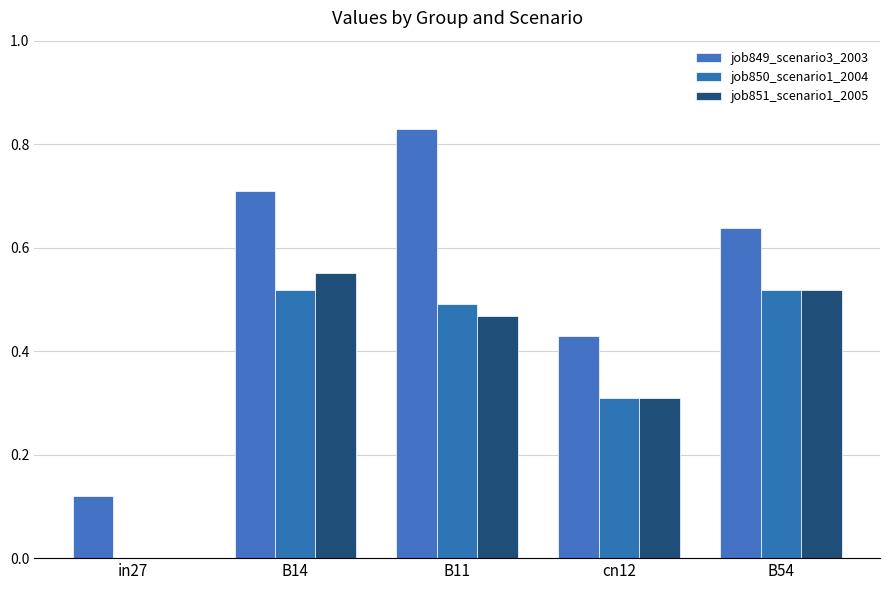

How many values in job850_scenario1_2004 are above zero?

4